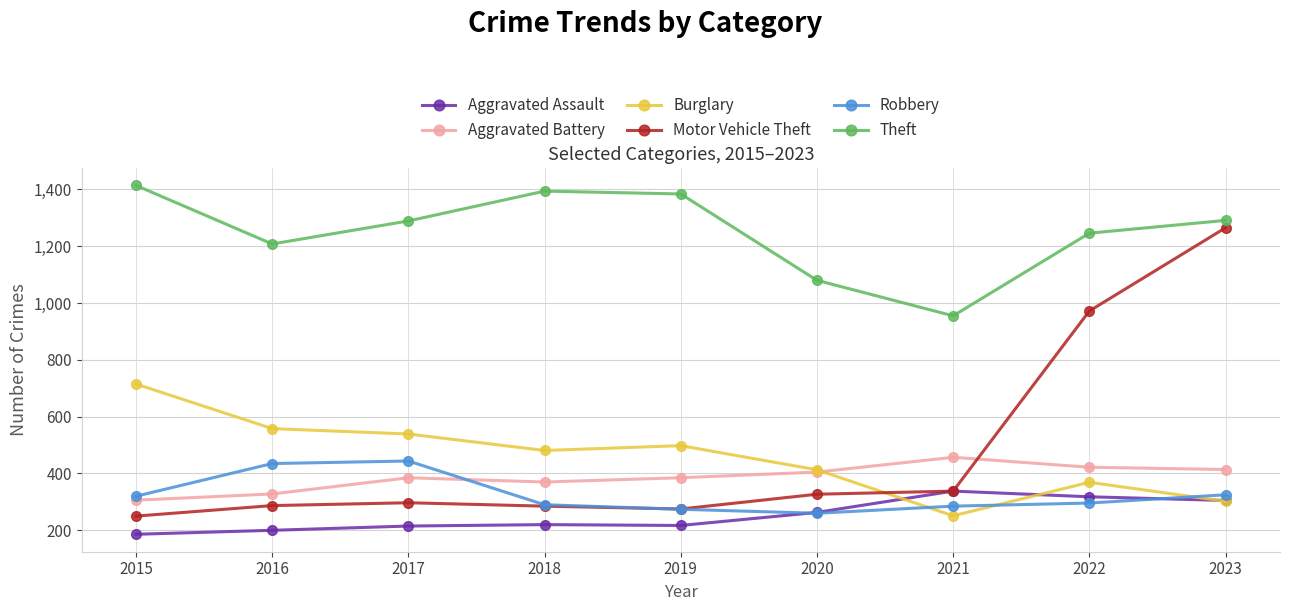

At which category does Theft reach its first local valley?

2016